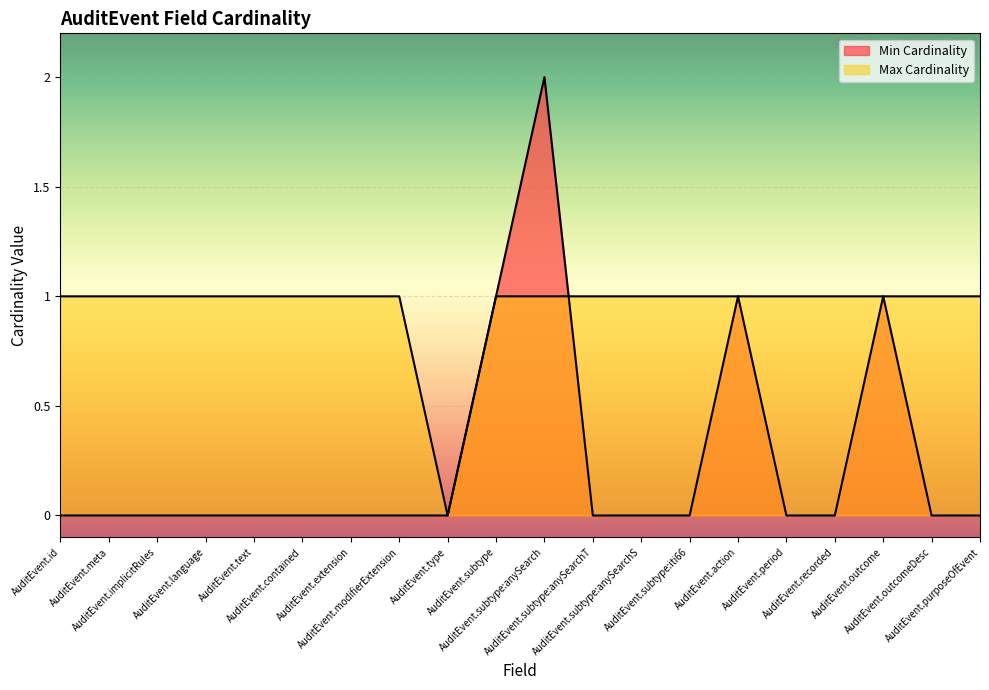

Which series has the largest range (max minus min)?

Min Cardinality